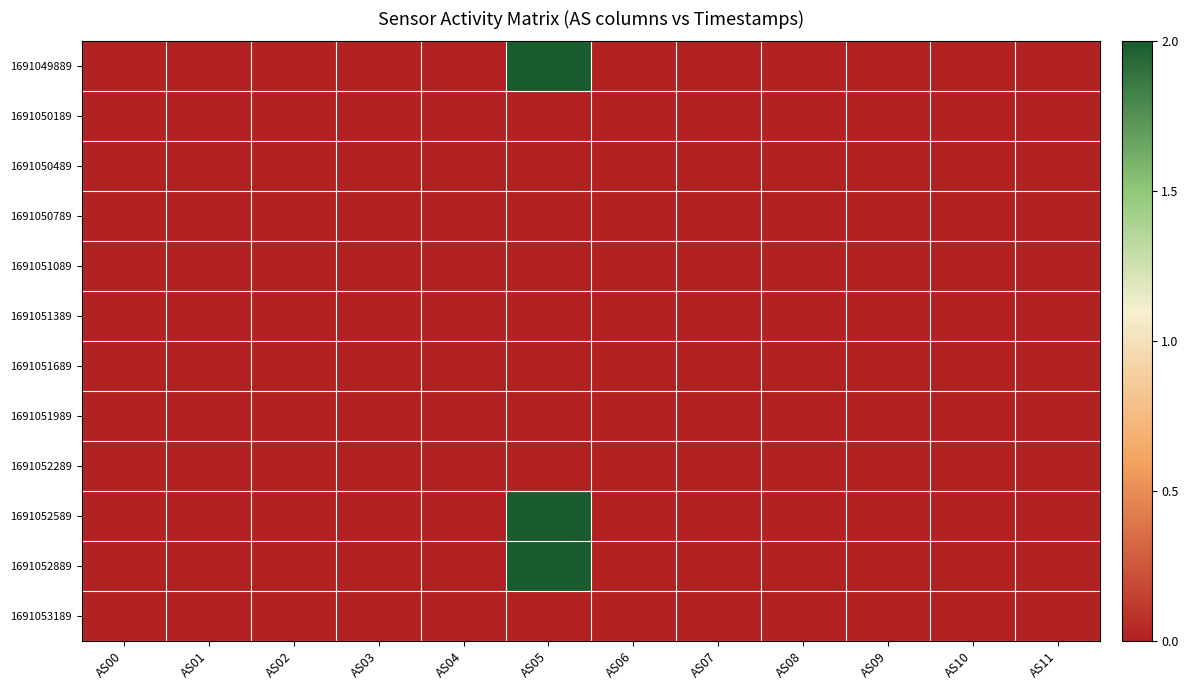

Between AS02 and AS03, which is larger?

AS02